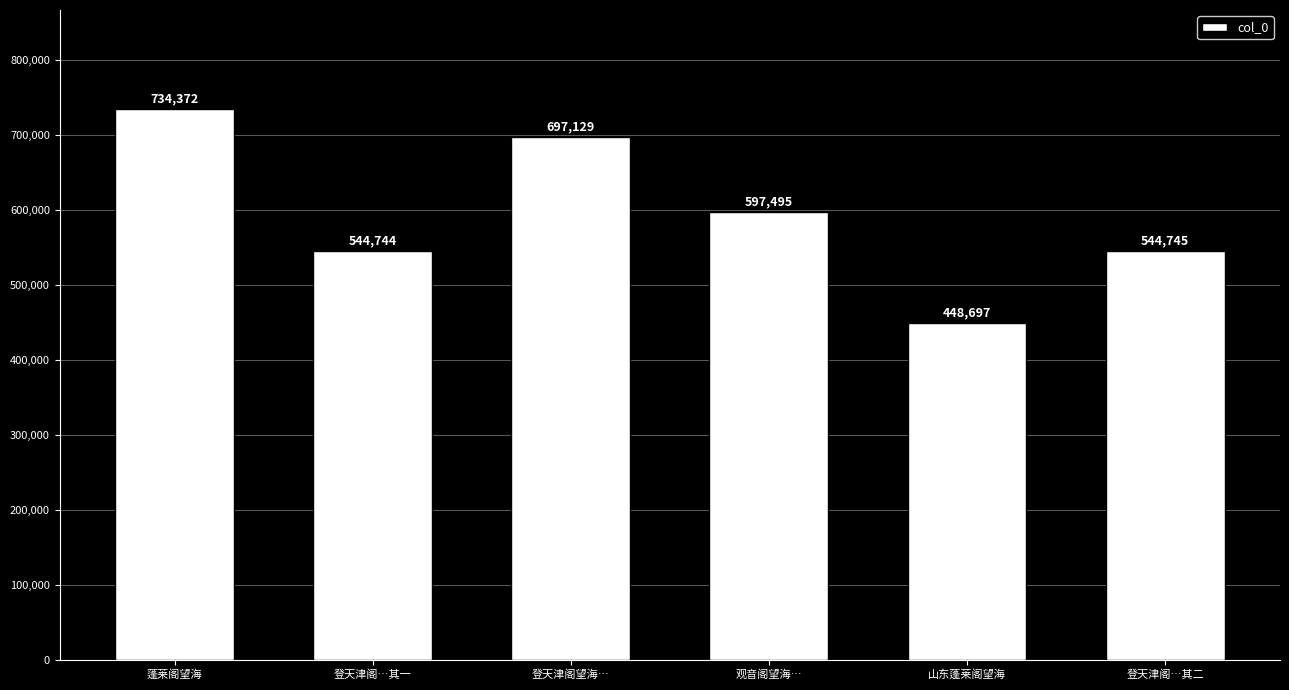

Which label corresponds to the largest value in the chart?

蓬莱阁望海